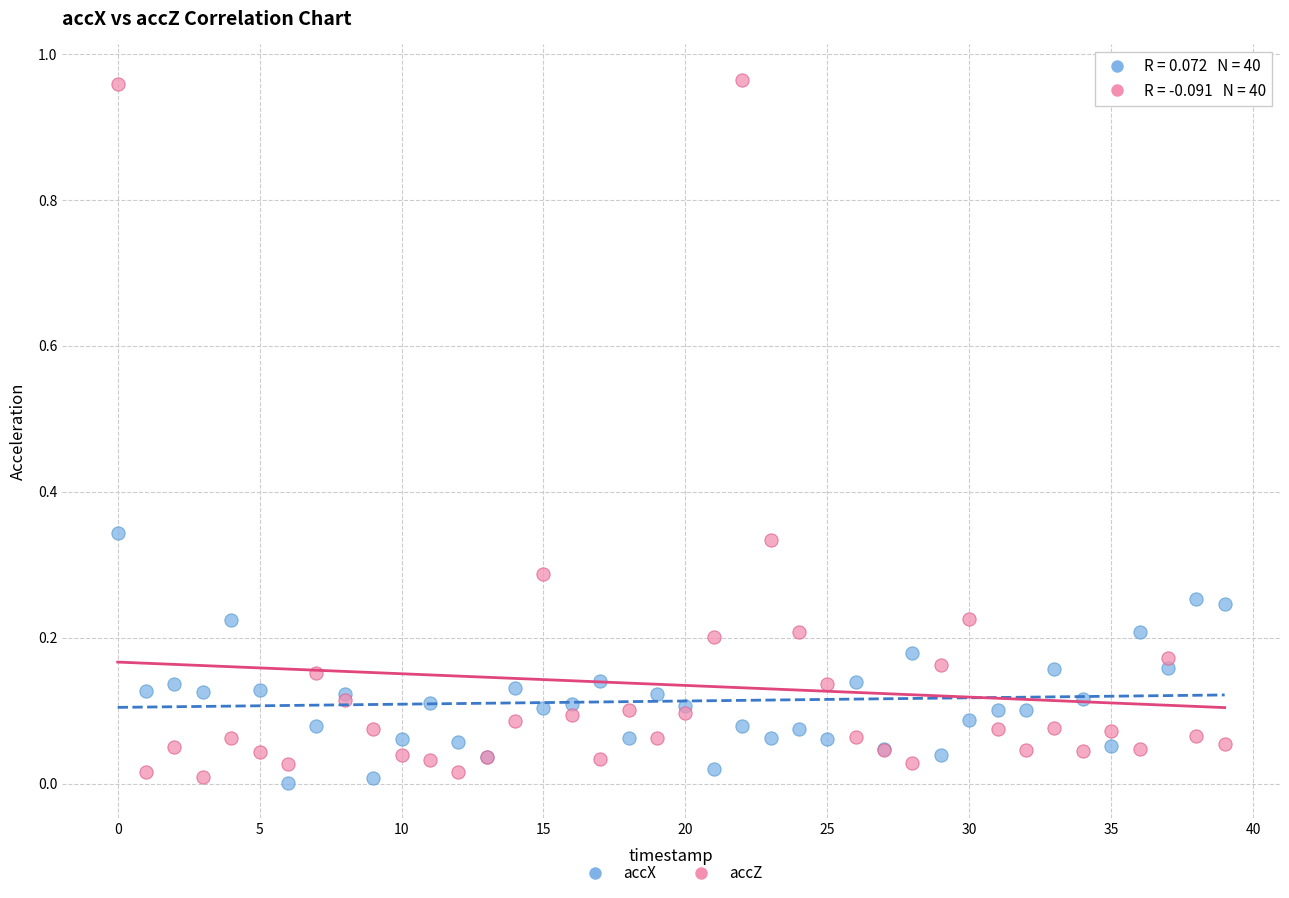

Which series has the widest spread of Y values?

accZ